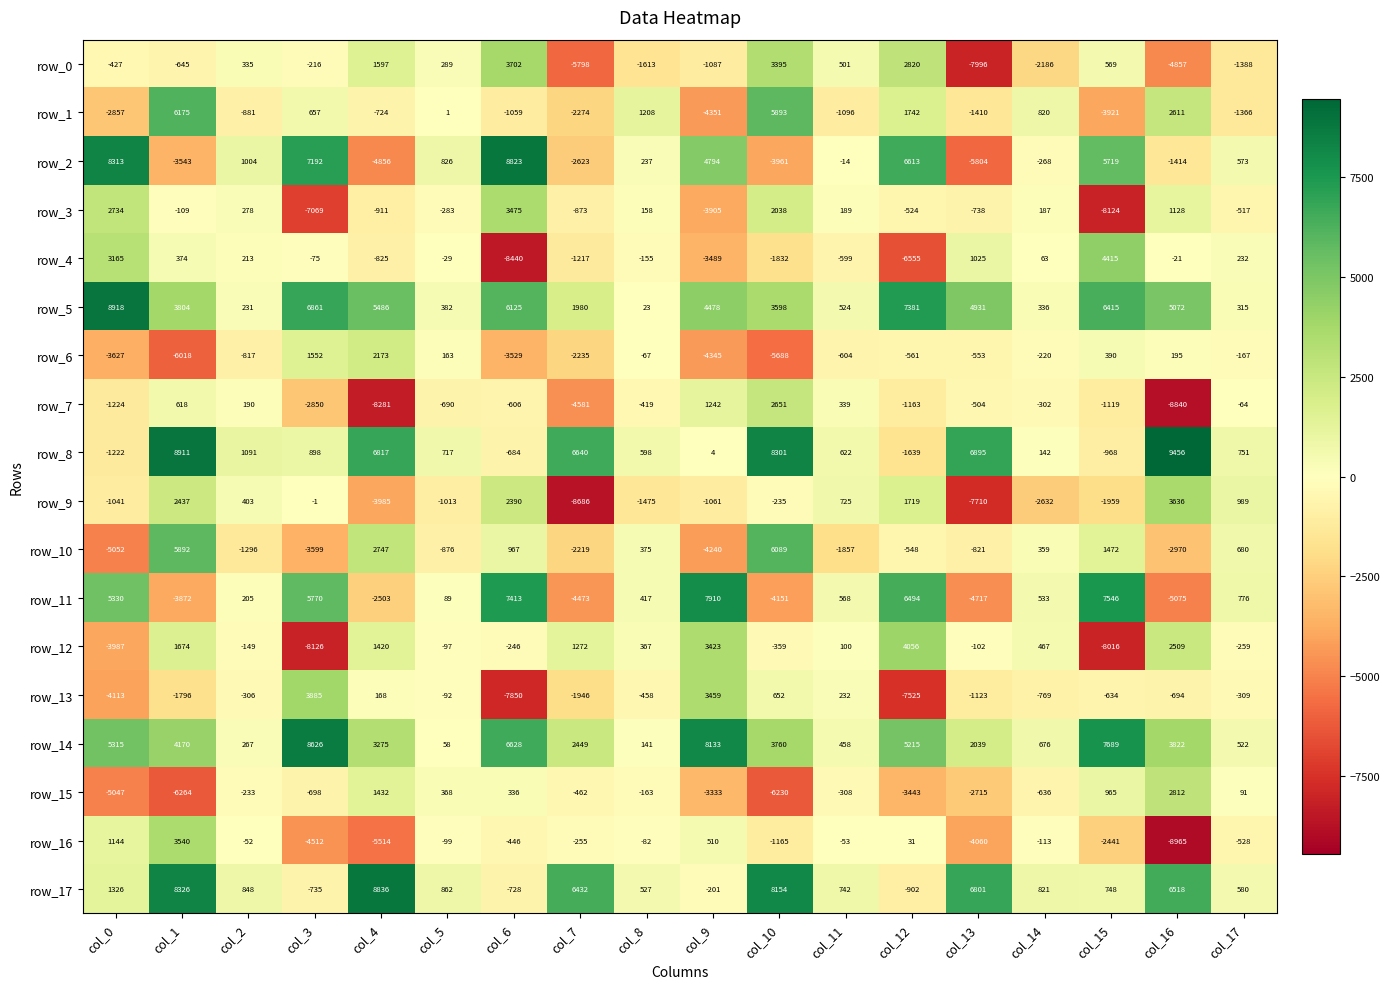

What is the difference between the row_15 values at col_12 and col_6?

3779